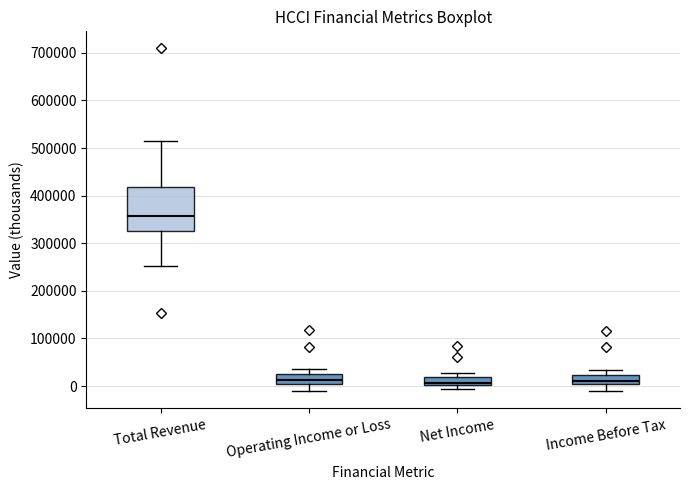

Reading left to right, read every box against the y-axis: the position of its median line, the range the box covers, and the ends of its whiskers. The values are not printed on the chart, so give them approximately, as read against the axis.

Total Revenue: median 360000, box 330000 to 420000, whiskers 250000 to 520000
Operating Income or Loss: median 10000, box 0 to 20000, whiskers -10000 to 40000
Net Income: median 10000, box 0 to 20000, whiskers -10000 to 30000
Income Before Tax: median 10000, box 0 to 20000, whiskers -10000 to 30000